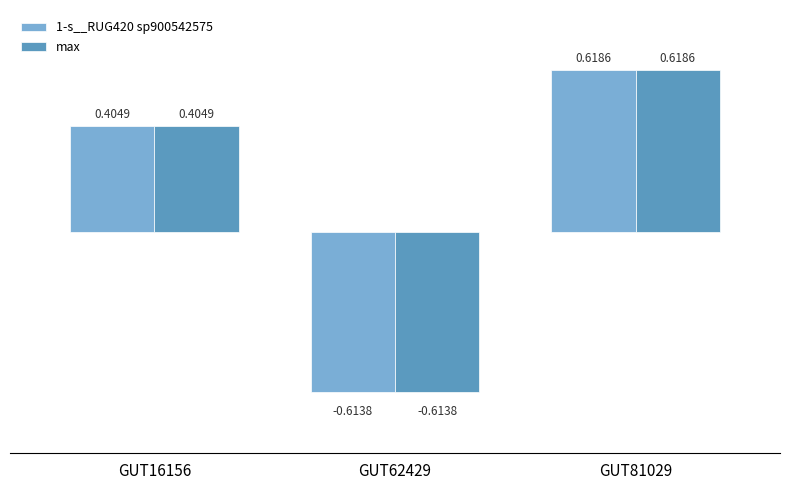

What is the difference between the max values at GUT62429 and GUT81029?

1.2